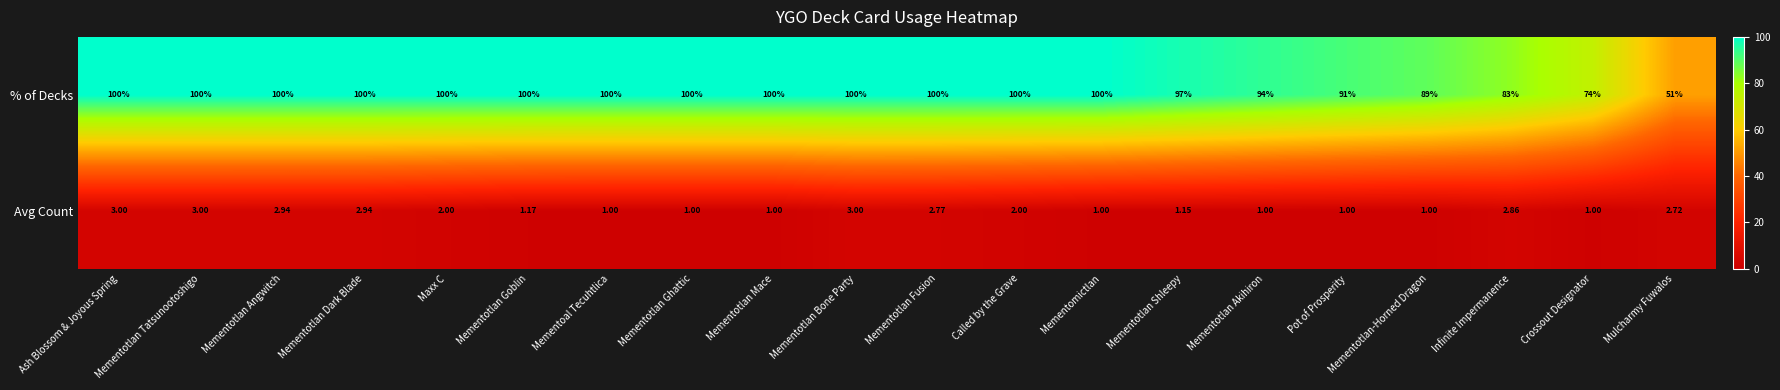

List the series in order of their overall mean, lowest first.

Avg Count, % of Decks